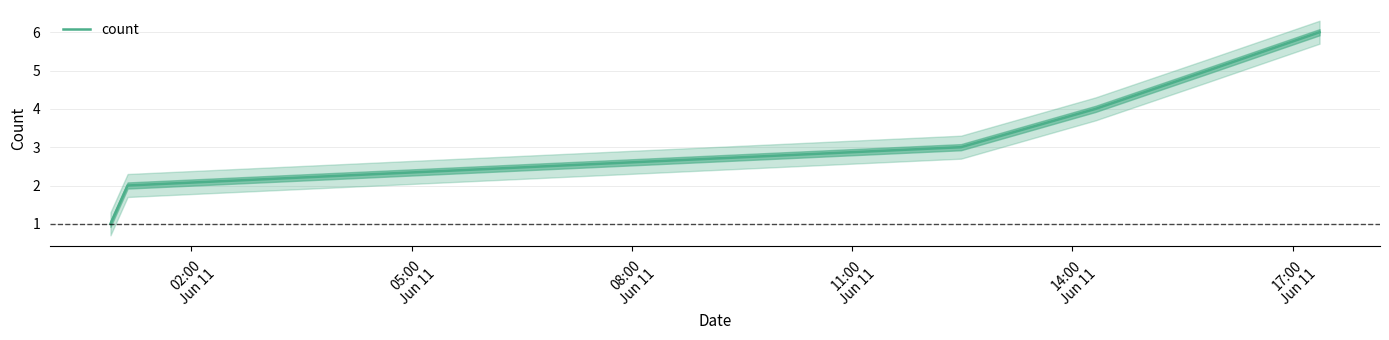

What is the minimum value shown in the chart?

1